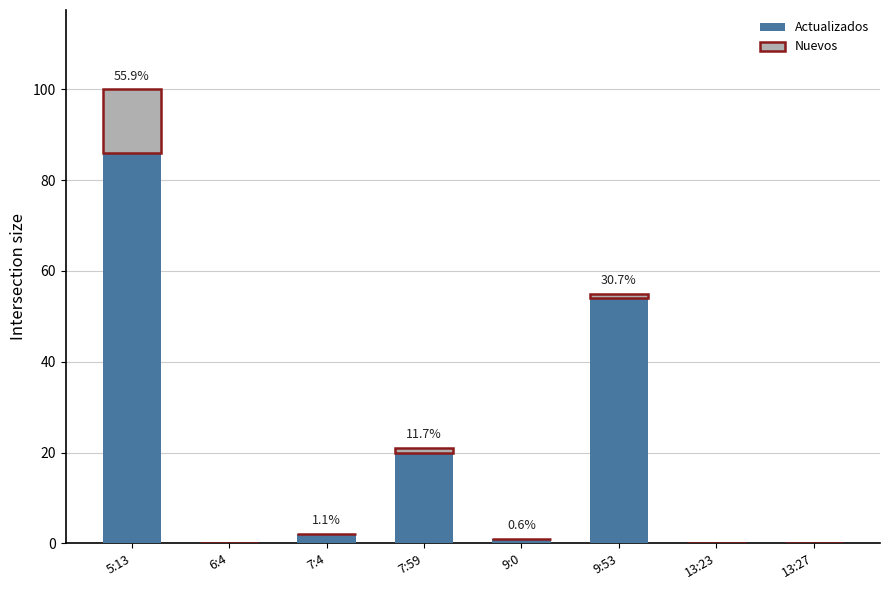

Reading right to left, transcribe the values for Actualizados.

13:27=0	13:23=0	9:53=54	9:0=1	7:59=20	7:4=2	6:4=0	5:13=86